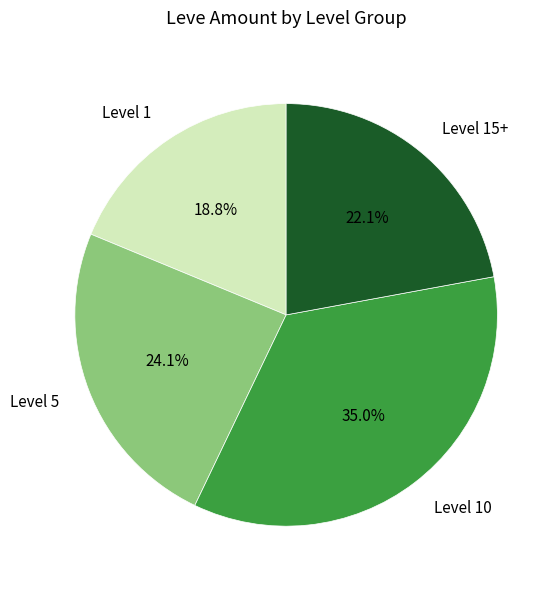

Does any single category account for the majority?

No